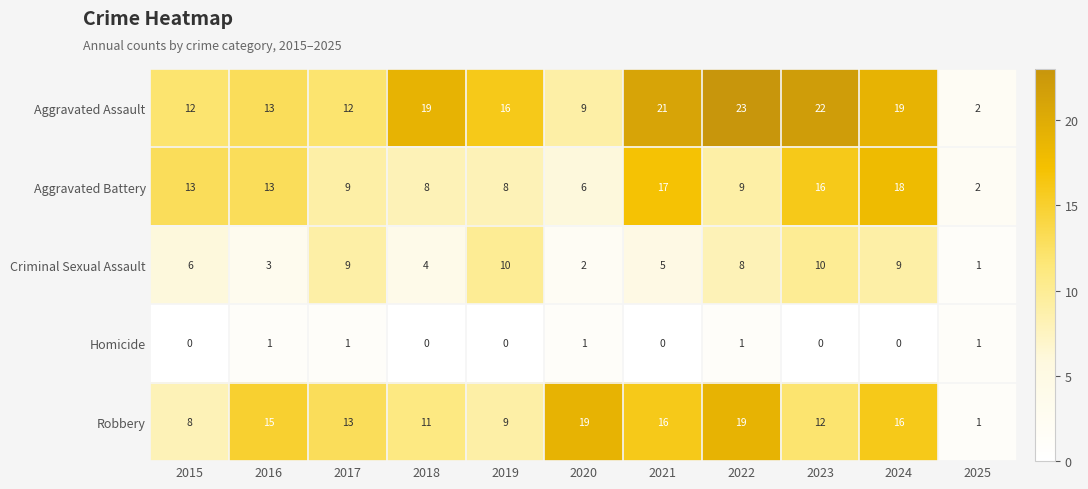

True or false: Aggravated Assault has a value of 27 at 2018.

False